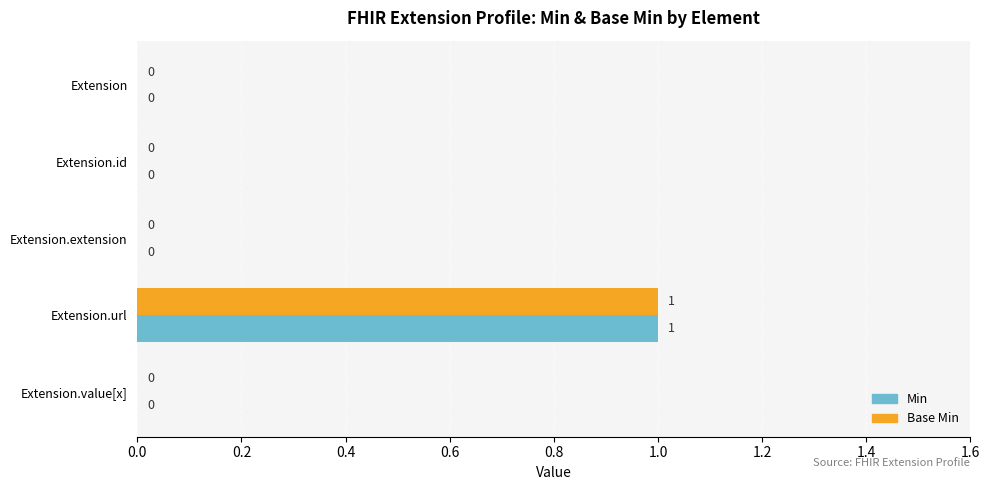

The Min series shows 0 at Extension.extension. True or false?

True